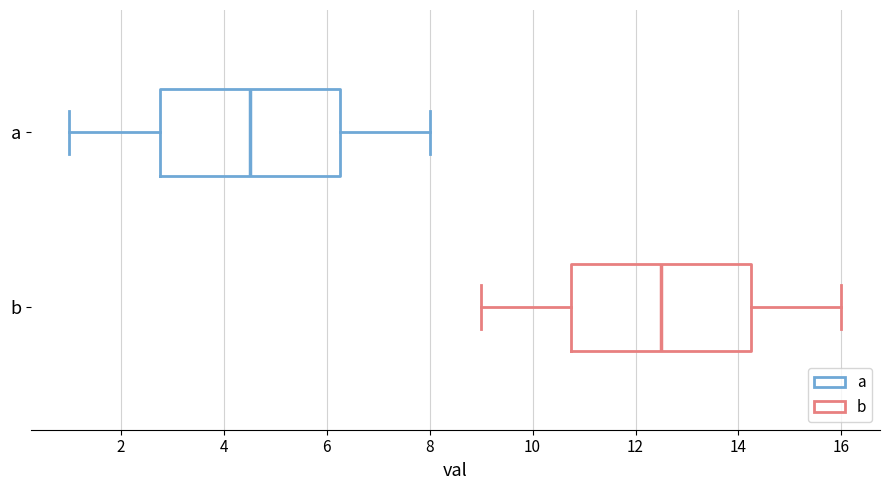

Reading bottom to top, transcribe this box plot: for each box, give where its median line is, the range the box spans, and where its two whiskers end, as read against the x-axis. The values are not printed on the chart, so give them approximately, as read against the axis.

b: median 12.6, box 10.8 to 14.2, whiskers 9.0 to 16.0
a: median 4.6, box 2.8 to 6.2, whiskers 1.0 to 8.0